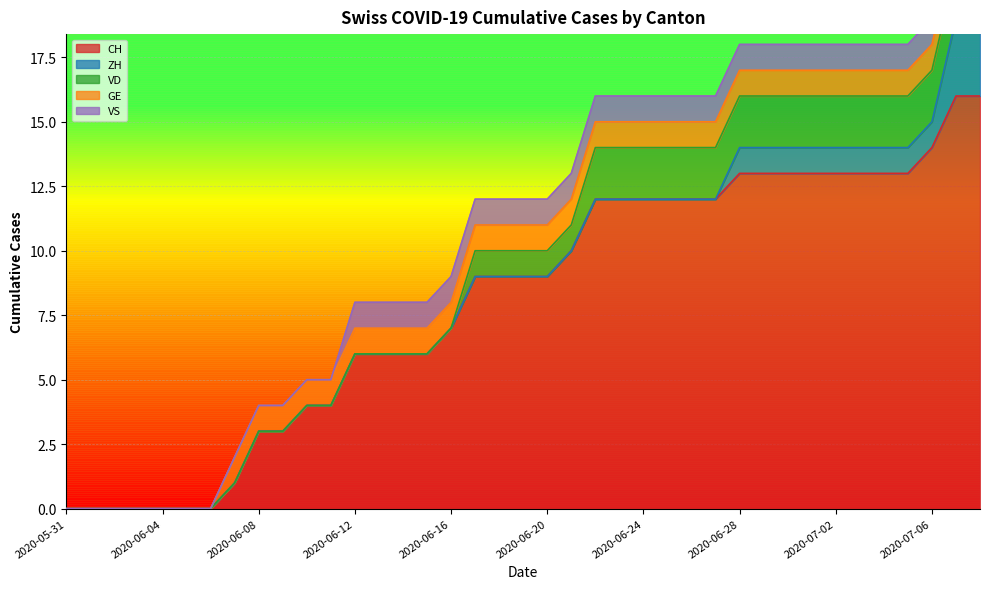

The CH series shows 14 at 2020-06-20. True or false?

False